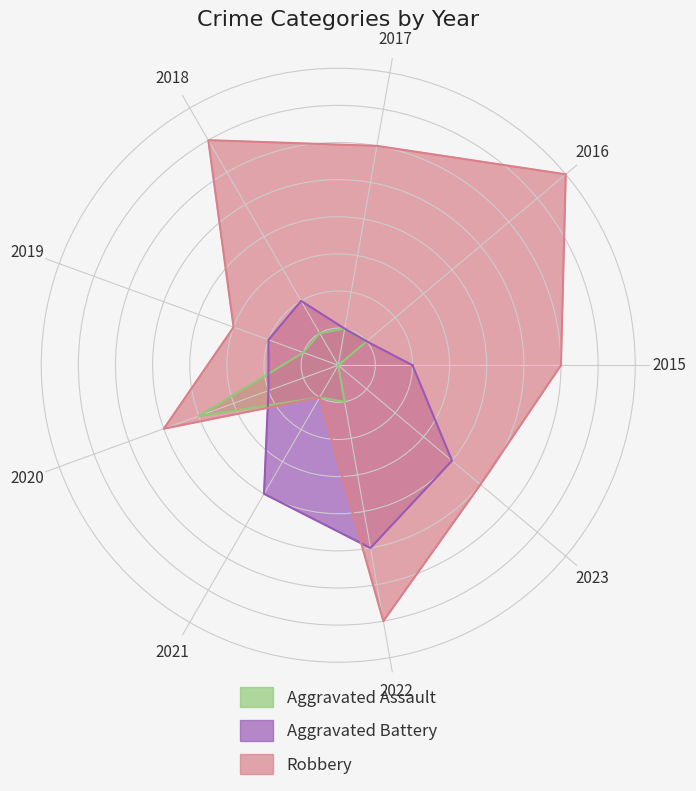

What value does the Aggravated Battery series have at 2018?

2